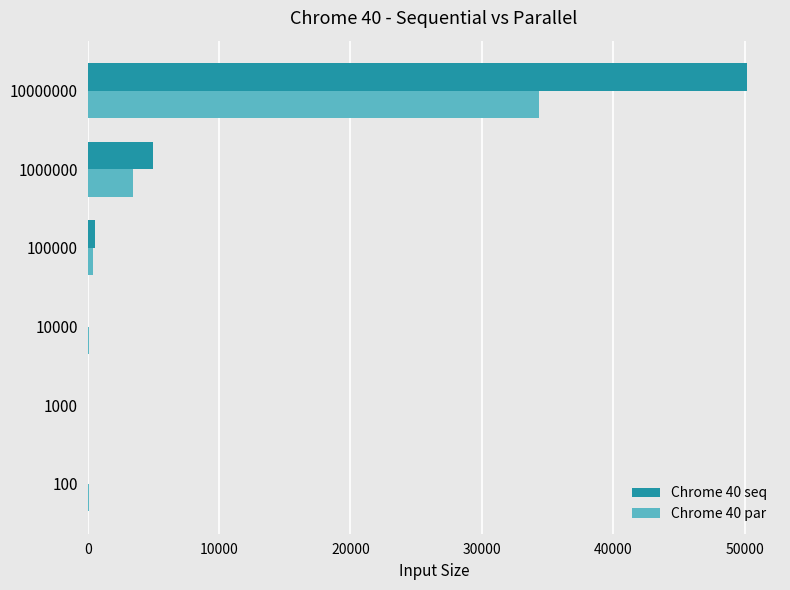

At which category is the sum across all series the highest?

10000000